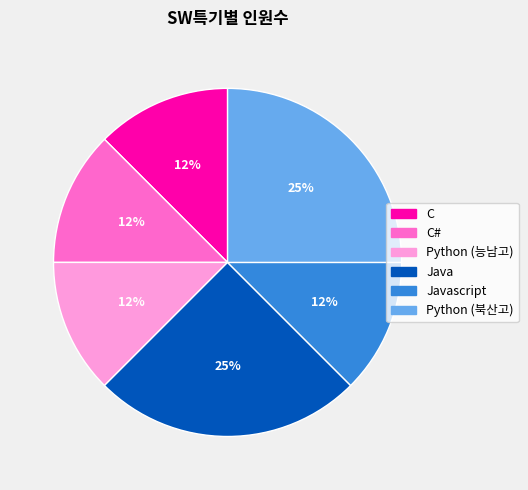

The C# slice represents 12% of the pie. True or false?

True